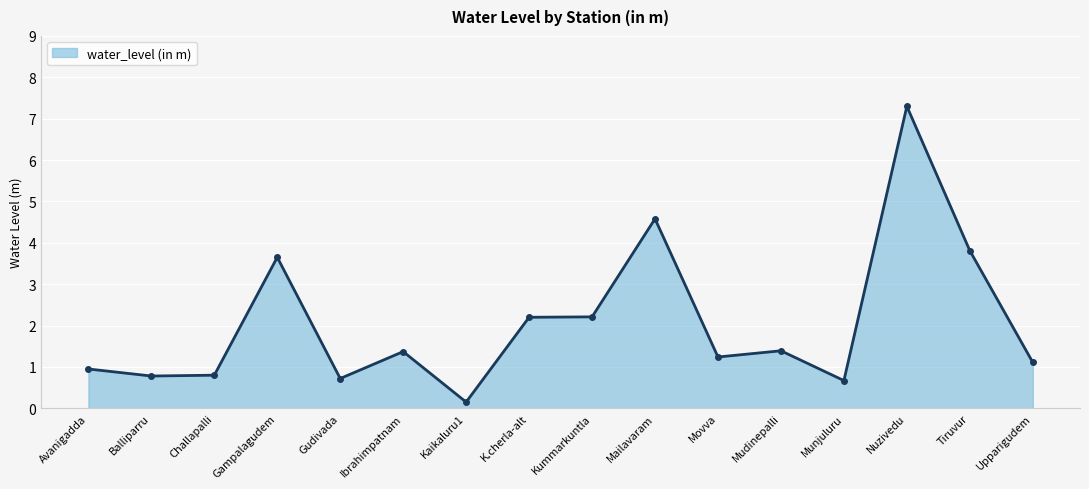

What is the average value?

2.1